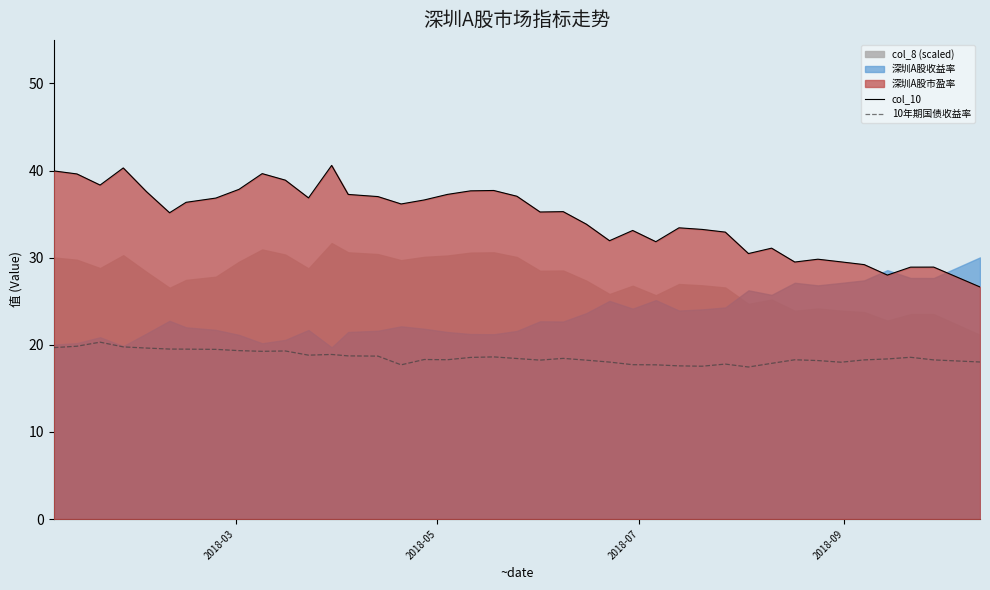

How many interior local valleys does the col_10 series have?

10